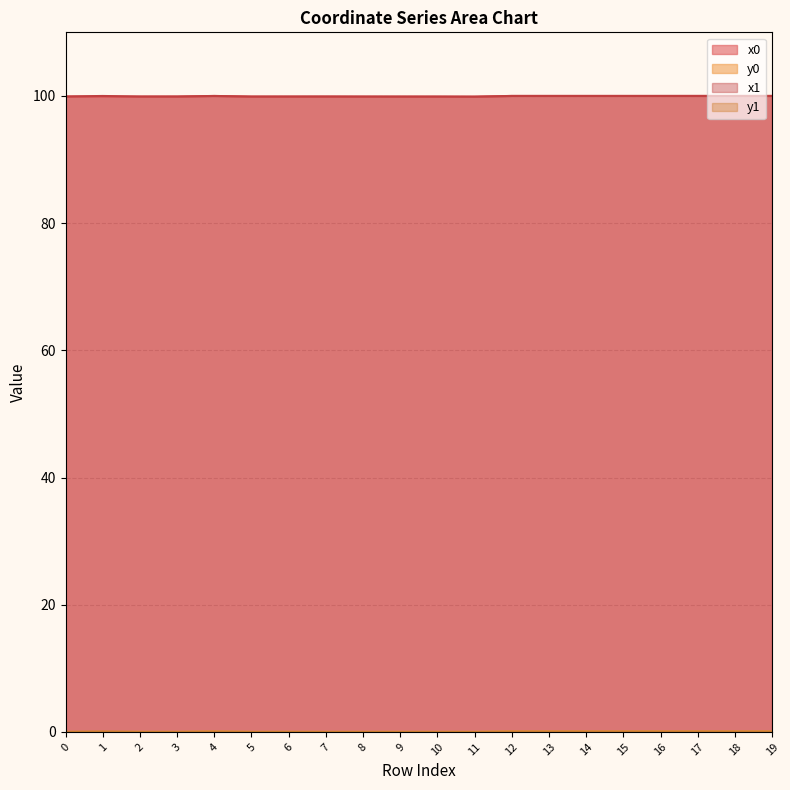

What is the sum of the x0 values at 17 and 15?

200.0